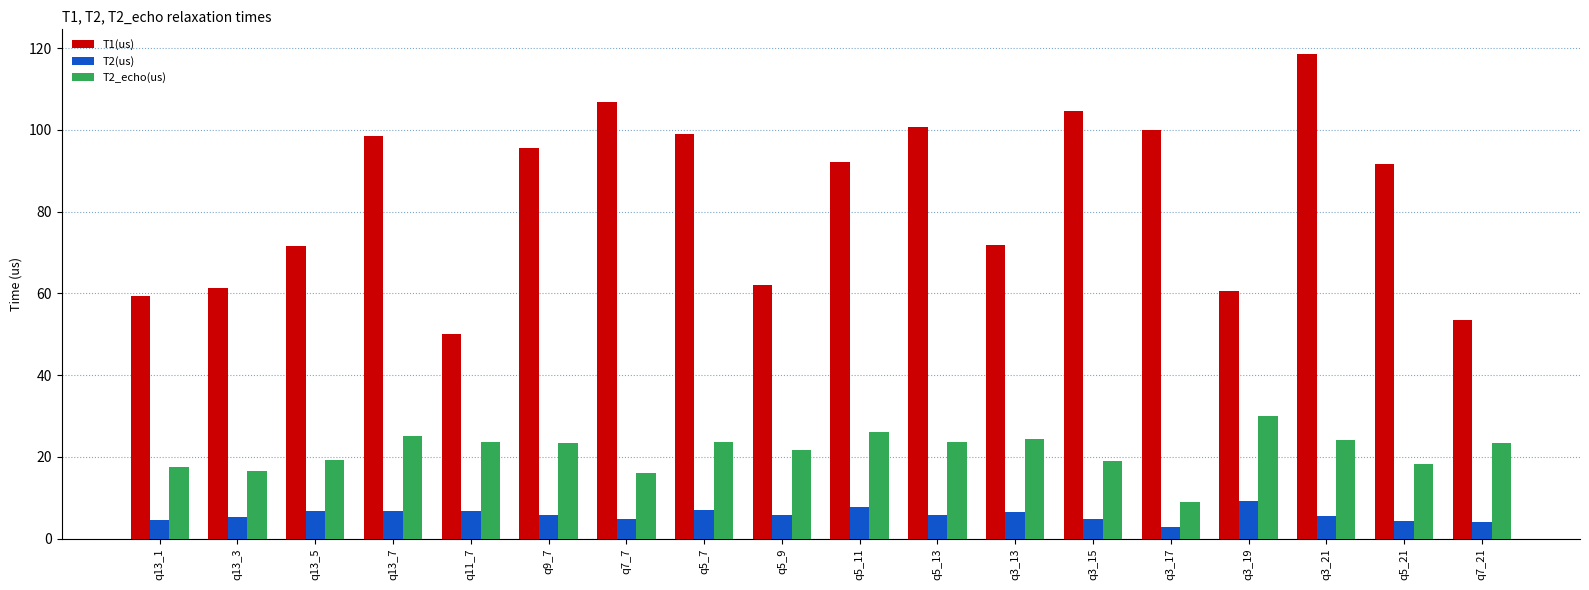

How many bars are there in total?

54